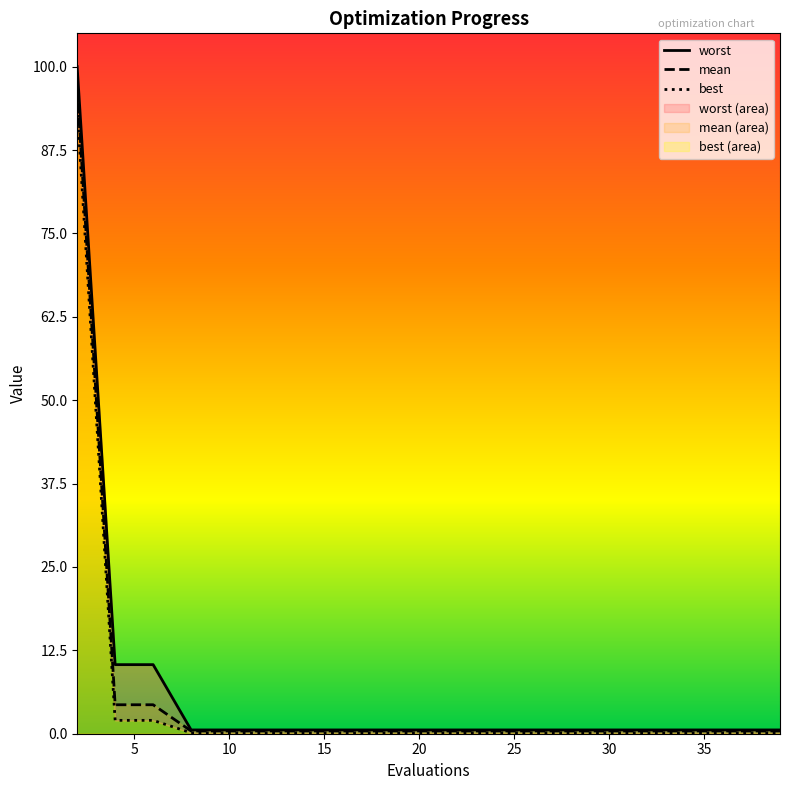

Rank the series by their maximum value, from lowest to highest.

best, mean, worst